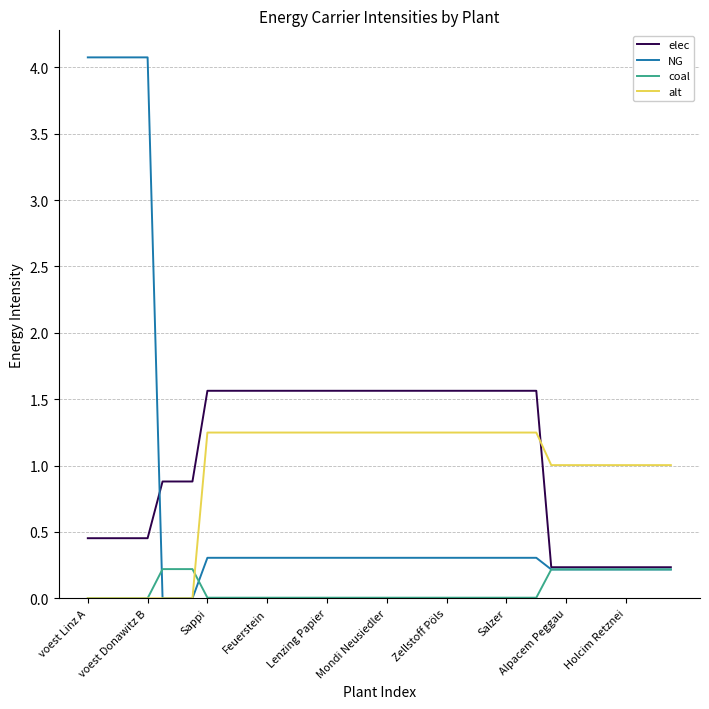

List the series in order of their peak value, lowest first.

coal, alt, elec, NG